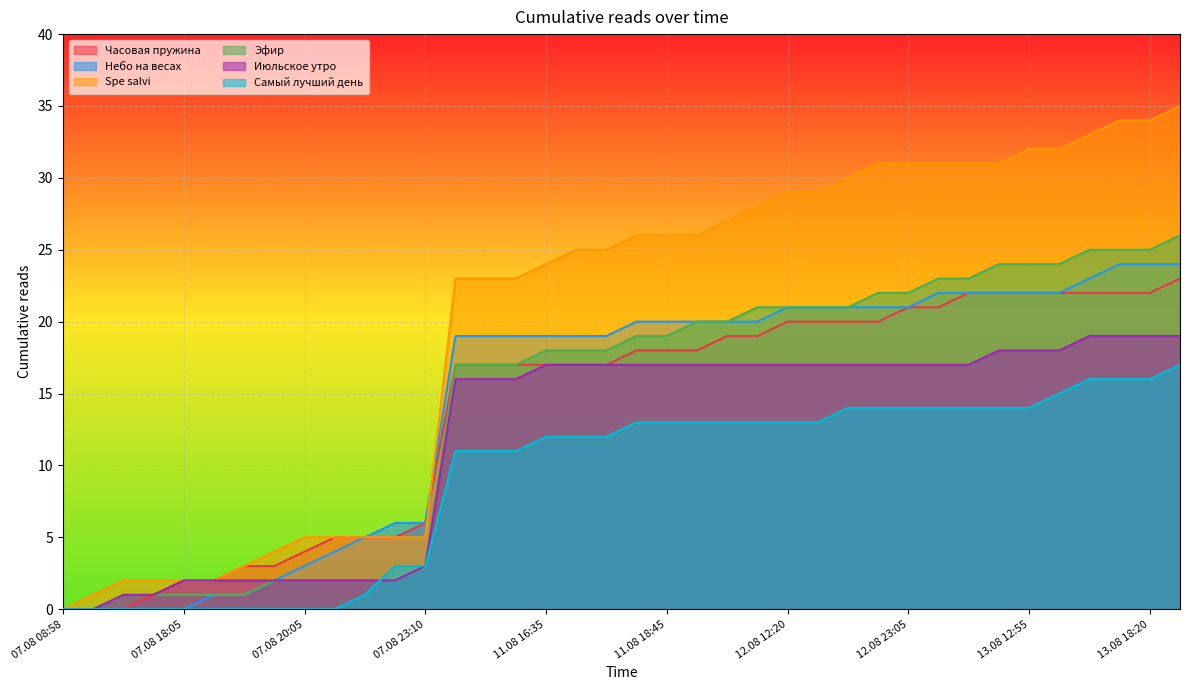

Reading left to right, what are all the values shown in this chart?

Часовая пружина: 0	0	0	1	2	2	3	3	4	5	5	5	6	17	17	17	17	17	17	18	18	18	19	19	20	20	20	20	21	21	22	22	22	22	22	22	22	23
Небо на весах: 0	0	0	0	0	1	1	2	3	4	5	6	6	19	19	19	19	19	19	20	20	20	20	20	21	21	21	21	21	22	22	22	22	22	23	24	24	24
Spe salvi: 0	1	2	2	2	2	3	4	5	5	5	5	5	23	23	23	24	25	25	26	26	26	27	28	29	29	30	31	31	31	31	31	32	32	33	34	34	35
Эфир: 0	0	1	1	1	1	1	2	2	2	2	2	3	17	17	17	18	18	18	19	19	20	20	21	21	21	21	22	22	23	23	24	24	24	25	25	25	26
Июльское утро: 0	0	1	1	2	2	2	2	2	2	2	2	3	16	16	16	17	17	17	17	17	17	17	17	17	17	17	17	17	17	17	18	18	18	19	19	19	19
Самый лучший день: 0	0	0	0	0	0	0	0	0	0	1	3	3	11	11	11	12	12	12	13	13	13	13	13	13	13	14	14	14	14	14	14	14	15	16	16	16	17